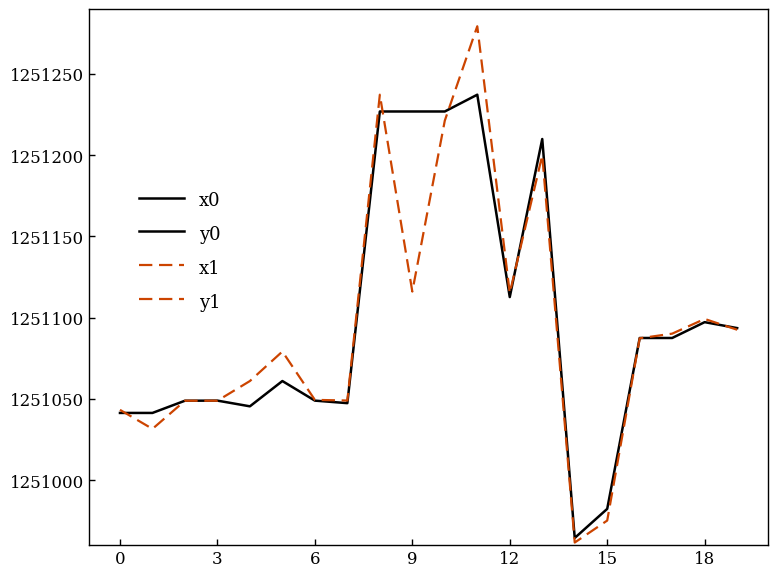

What is the label of the 4th point from the right?

16